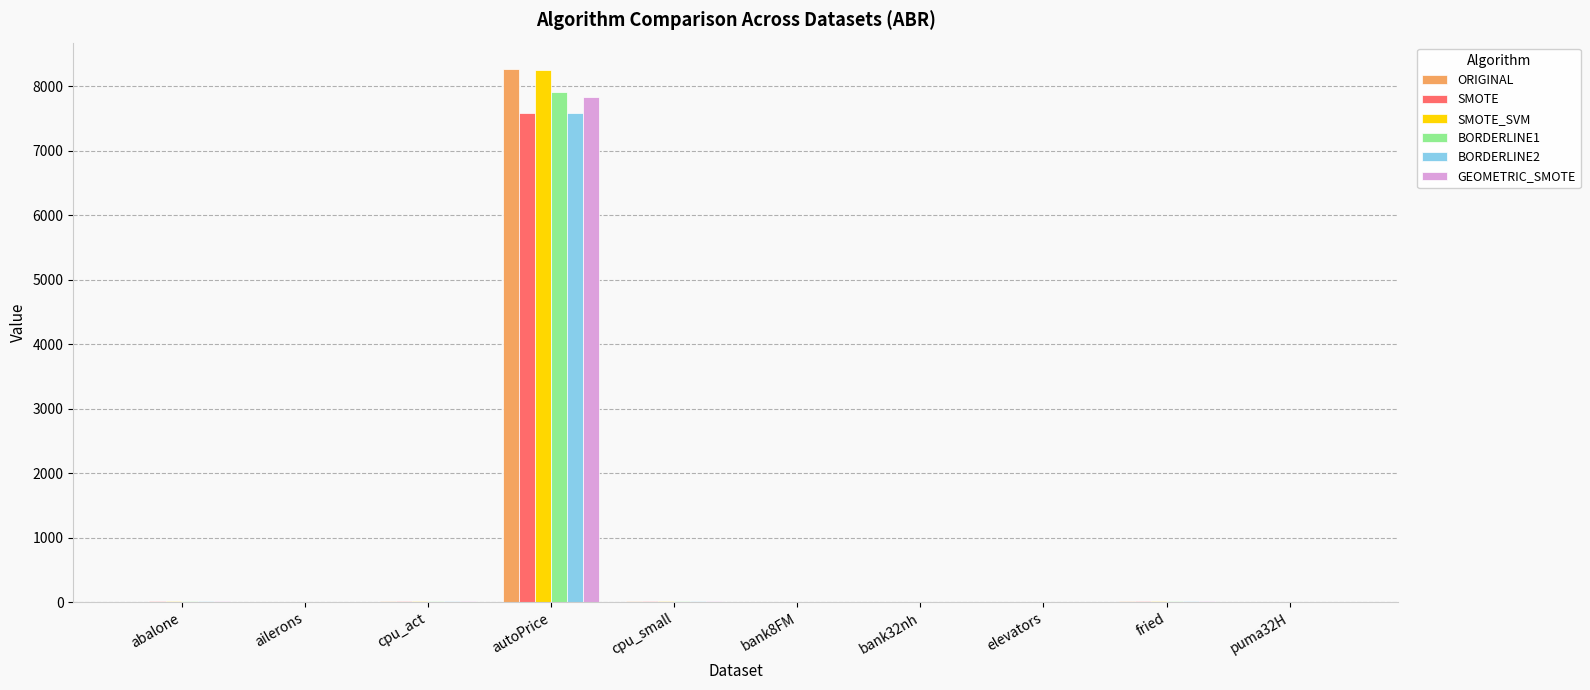

Is the value of BORDERLINE2 at autoPrice greater than the value of BORDERLINE1 at cpu_act?

Yes